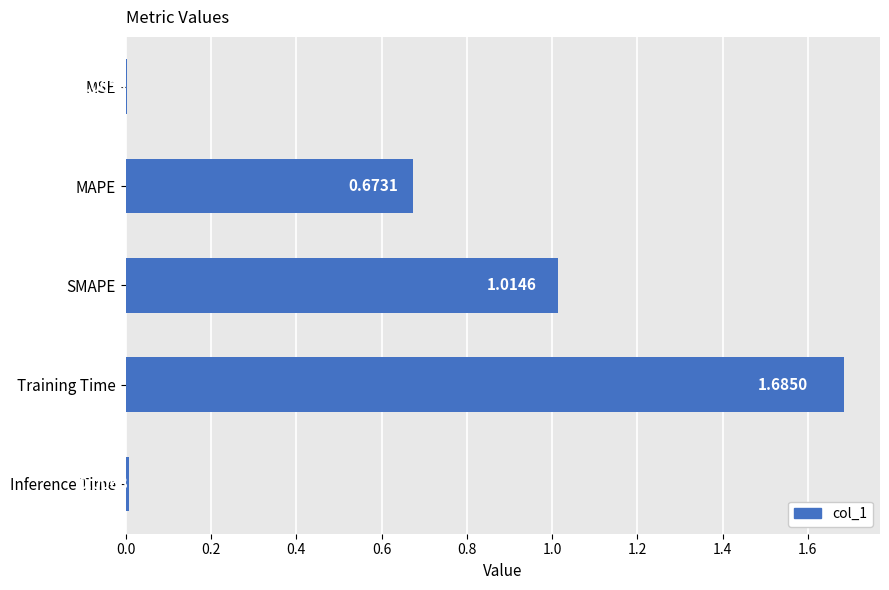

Where is the data nearest to the value 0?

MSE